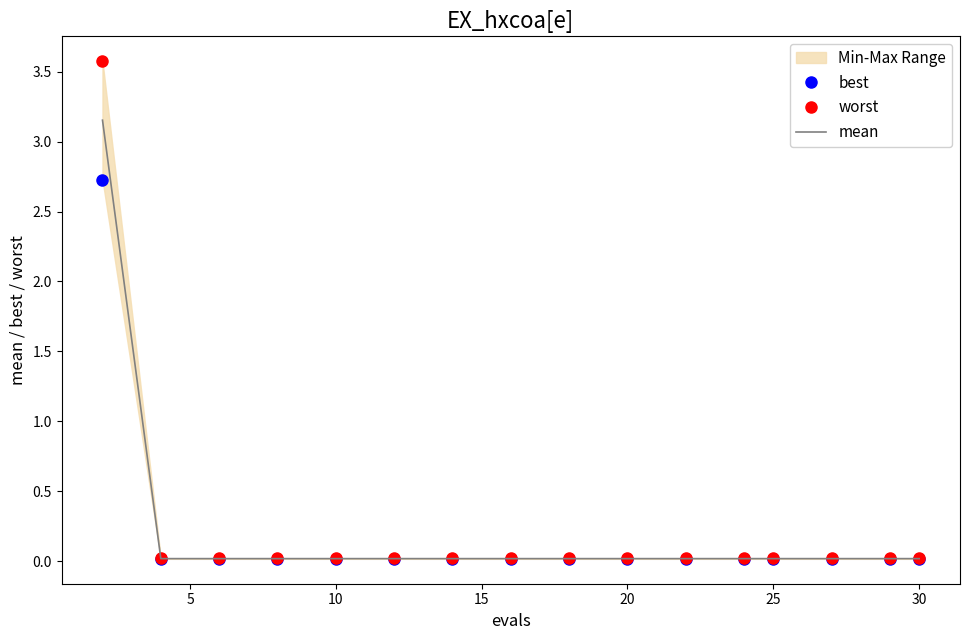

How many distinct data groups are displayed?

3